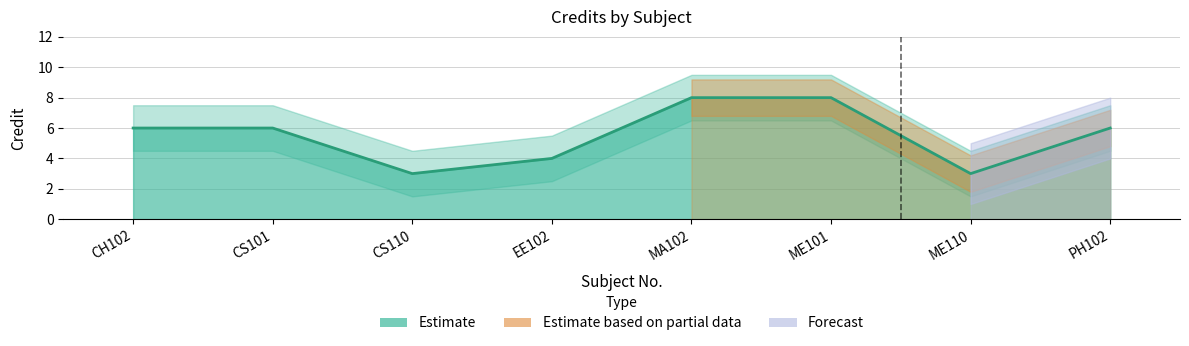

List the labels in order of value, largest first.

MA102, ME101, CH102, CS101, PH102, EE102, CS110, ME110